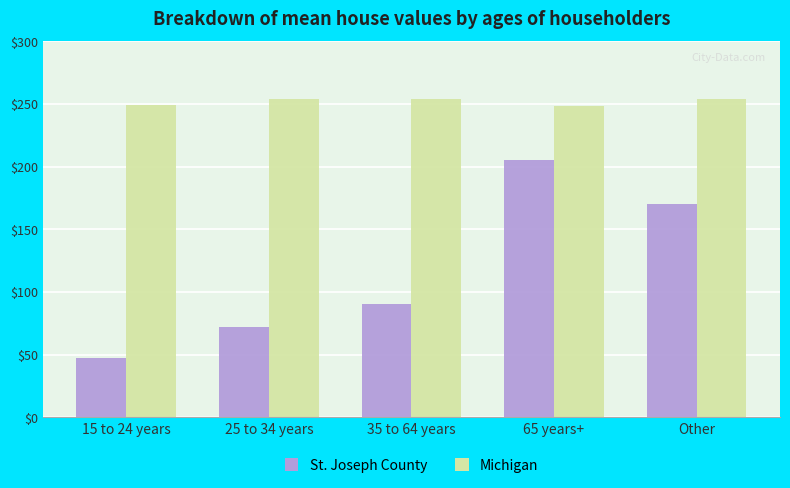

At 65 years+, list the series in order from largest to smallest.

Michigan, St. Joseph County